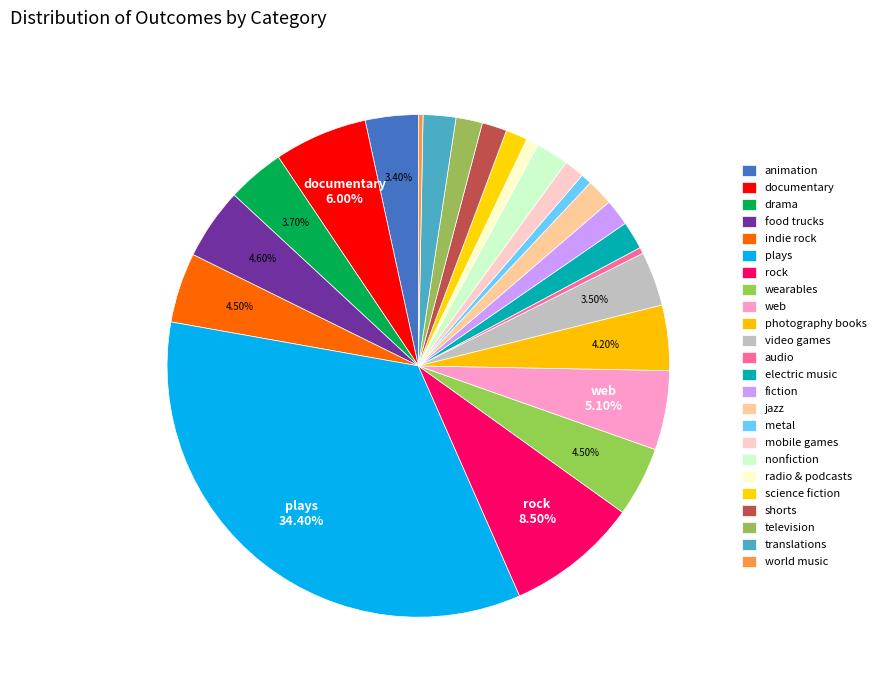

Is it true that indie rock is 1% of the pie?

False